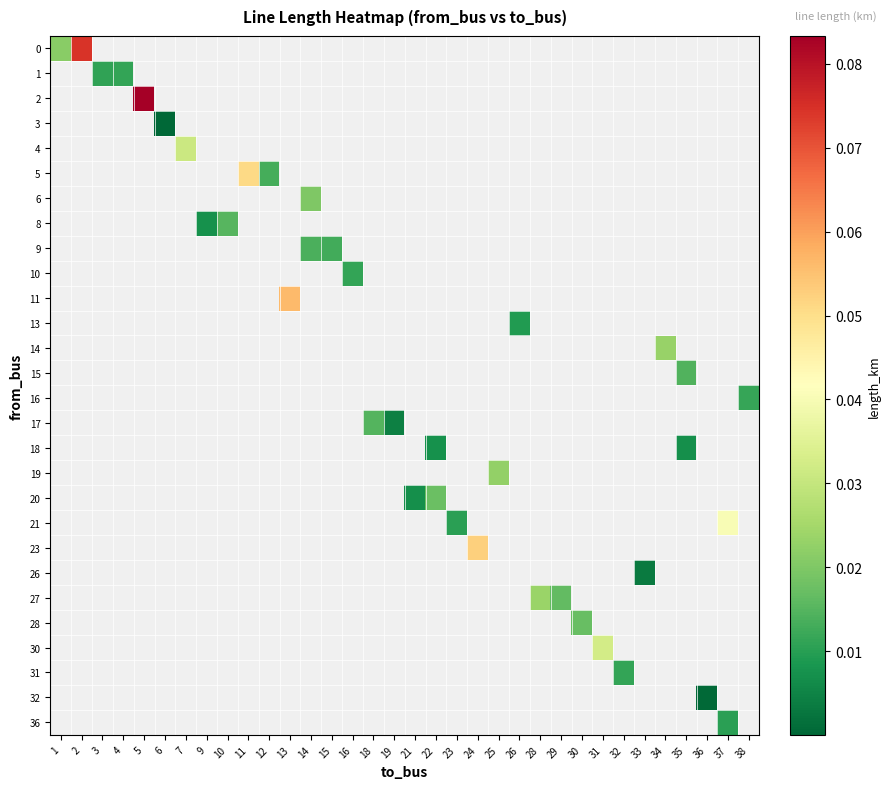

Which label corresponds to the largest value in the chart?

5